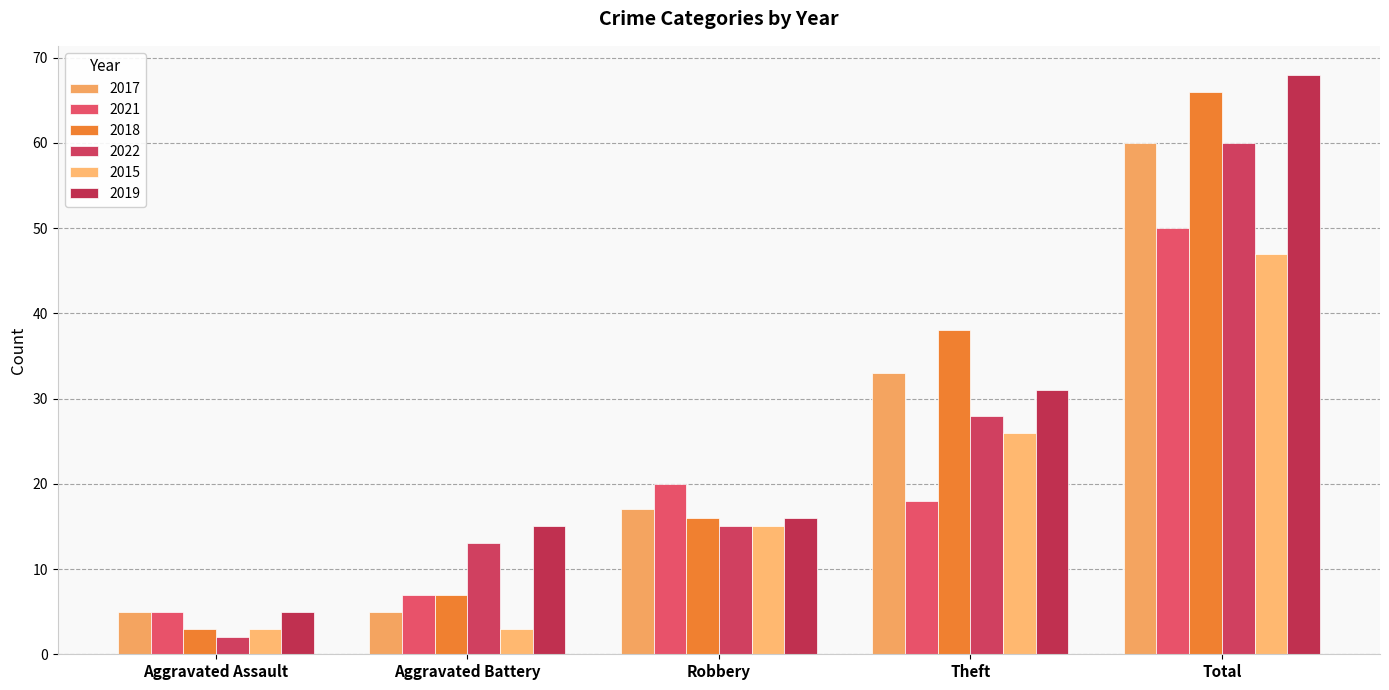

What is the value of the 2022 bar at the 1st from the left?

2